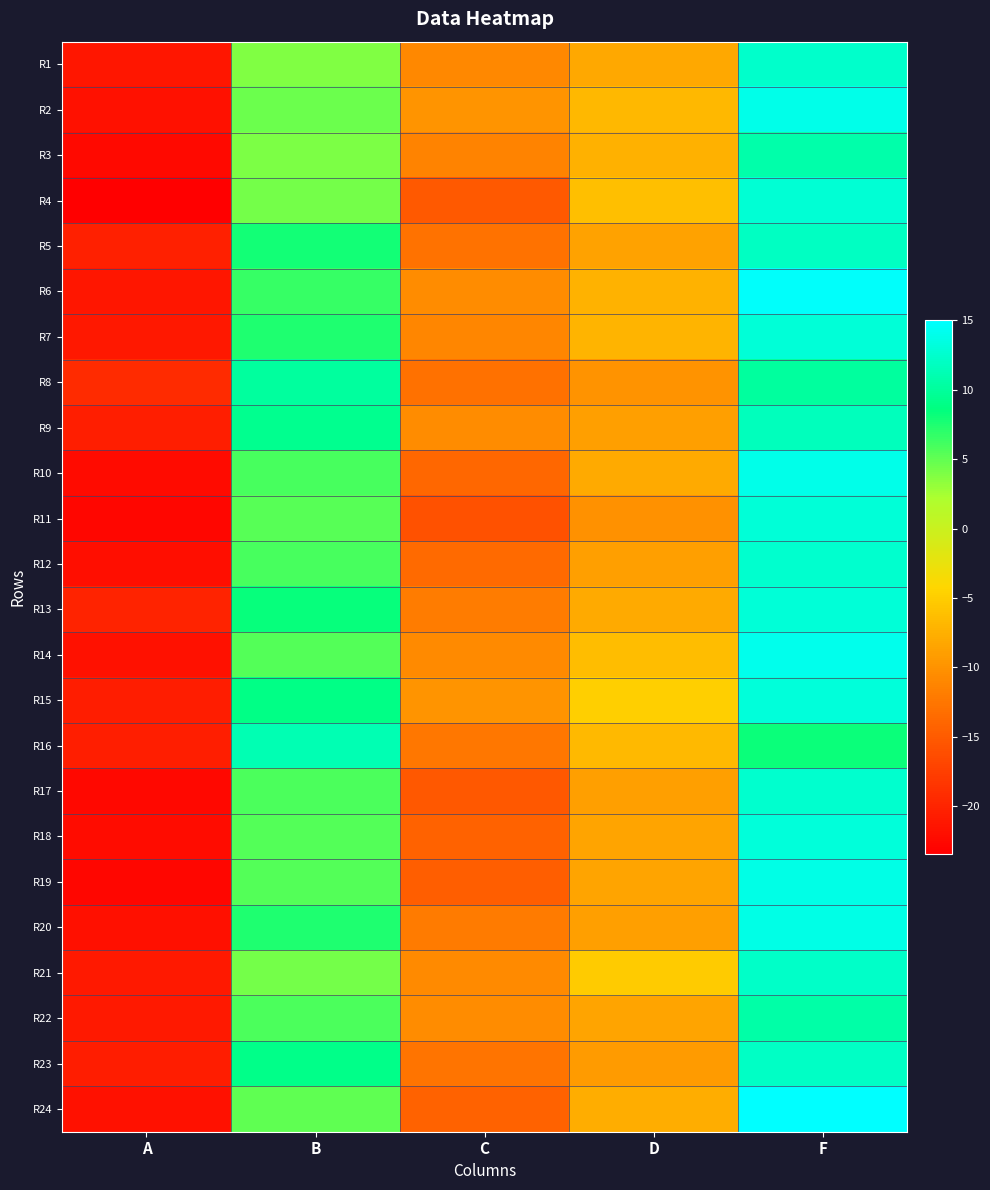

At which category is the sum across all series the highest?

F